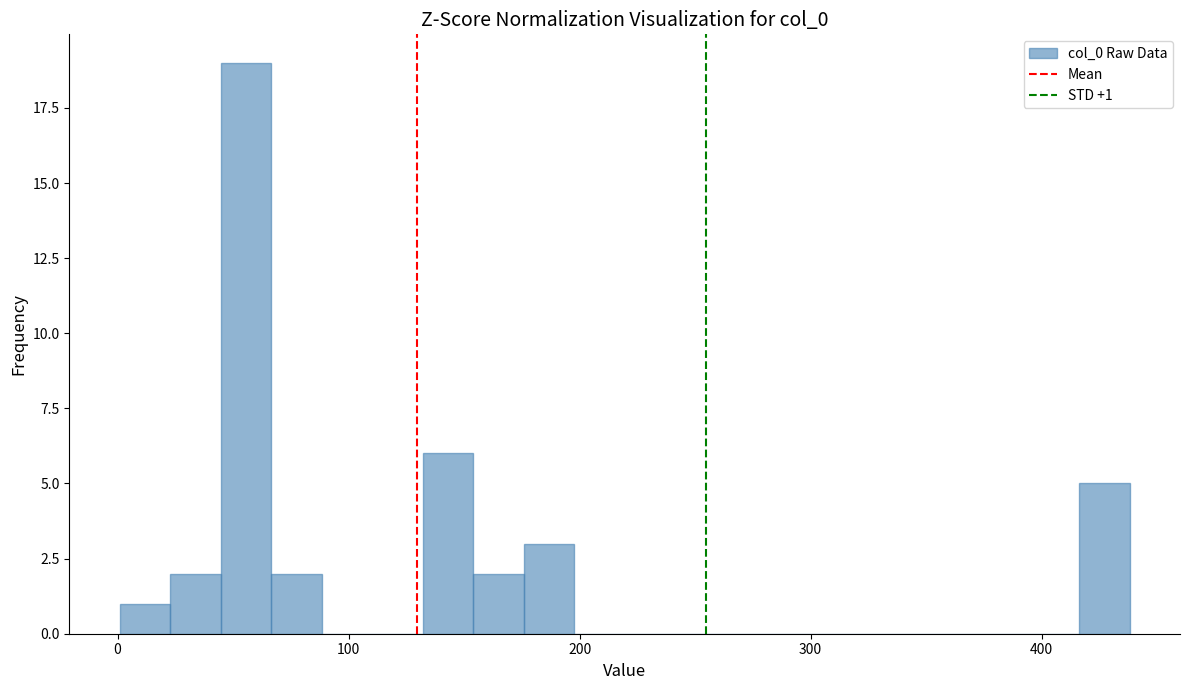

Around what value on the x-axis is the tallest bar? Give the approximate position of its centre, as read against the axis.

60